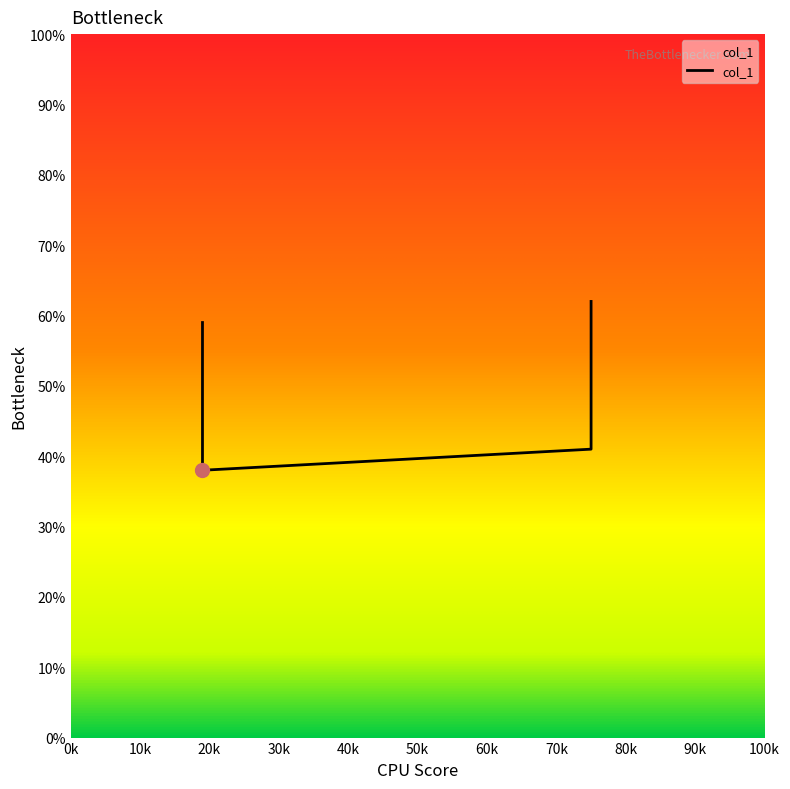

The value at 0.75 is 0.7. True or false?

False